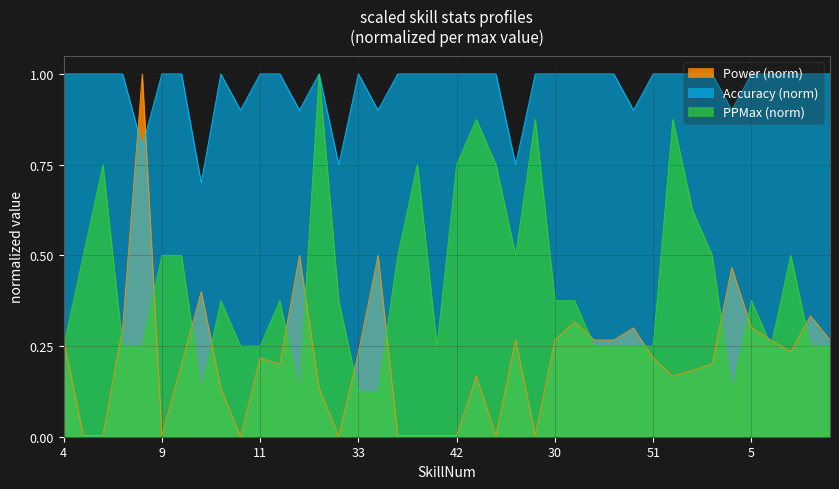

The value of Accuracy at 58 is 0.4. True or false?

False